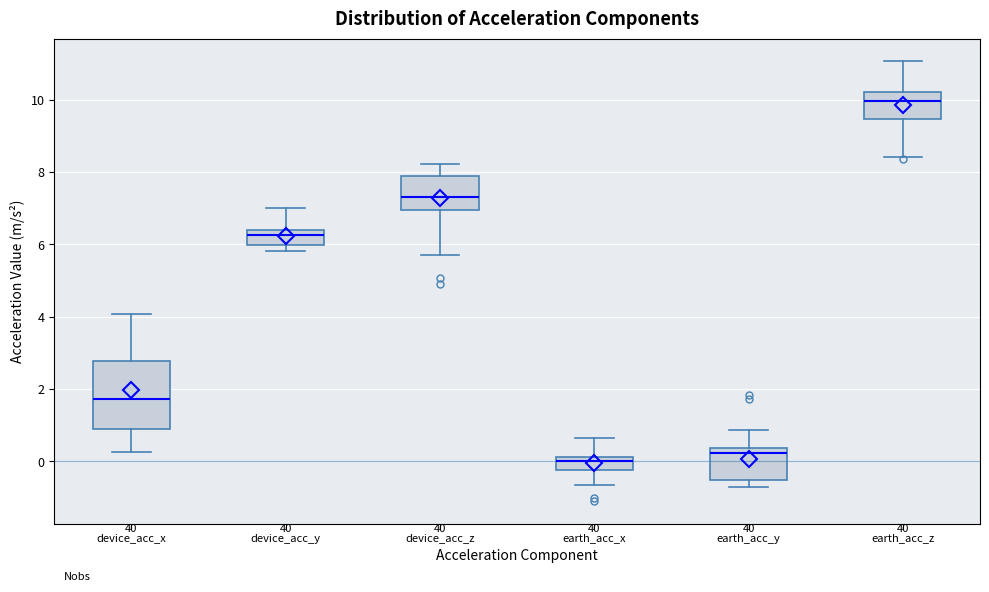

Reading left to right, transcribe this box plot: for each box, give where its median line is, the range the box spans, and where its two whiskers end, as read against the y-axis. The values are not printed on the chart, so give them approximately, as read against the axis.

device_acc_x: median 1.8, box 1.0 to 2.8, whiskers 0.2 to 4.0
device_acc_y: median 6.2, box 6.0 to 6.4, whiskers 5.8 to 7.0
device_acc_z: median 7.4, box 7.0 to 7.8, whiskers 5.6 to 8.2
earth_acc_x: median 0.0, box -0.2 to 0.2, whiskers -0.6 to 0.6
earth_acc_y: median 0.2, box -0.6 to 0.4, whiskers -0.6 (just below the box's lower edge) to 0.8
earth_acc_z: median 10.0, box 9.4 to 10.2, whiskers 8.4 to 11.0